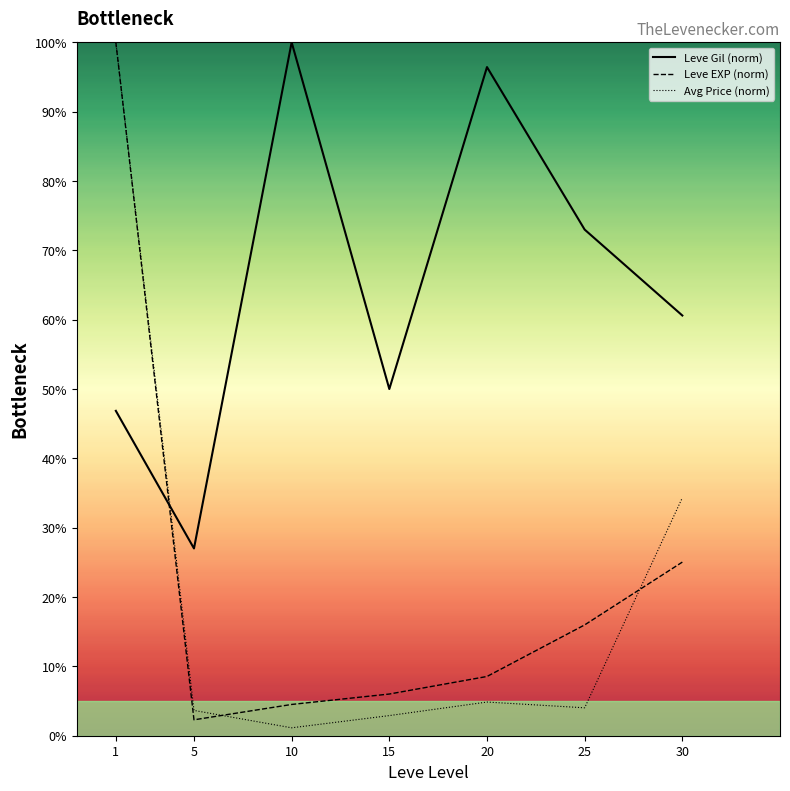

At which category is the sum across all series the highest?

1